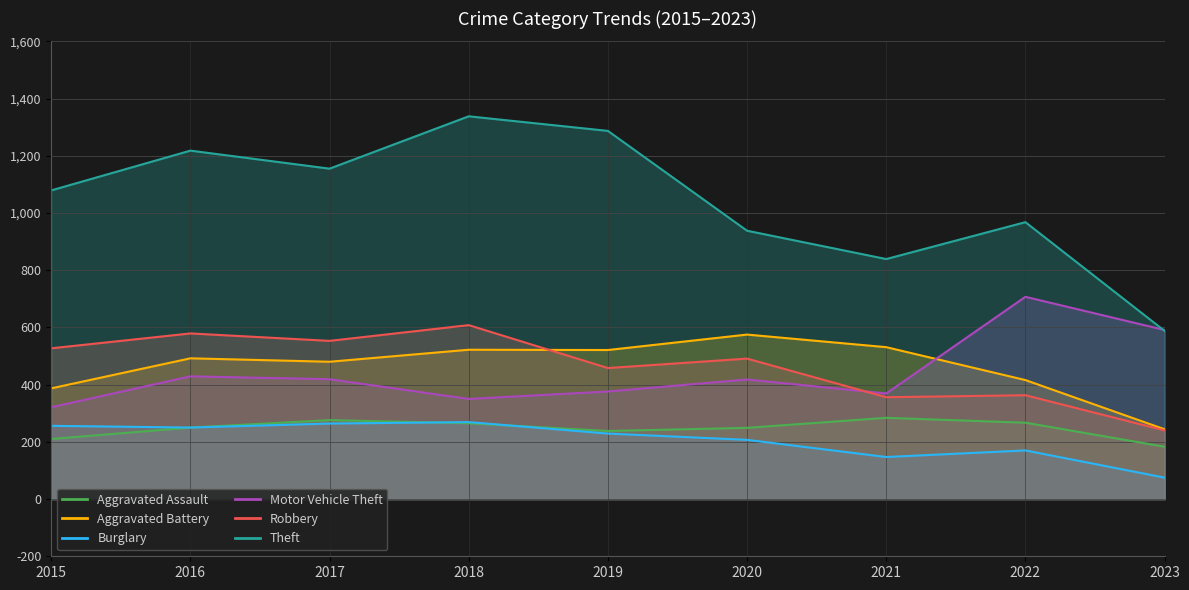

At 2022, list the series in order from largest to smallest.

Theft, Motor Vehicle Theft, Aggravated Battery, Robbery, Aggravated Assault, Burglary